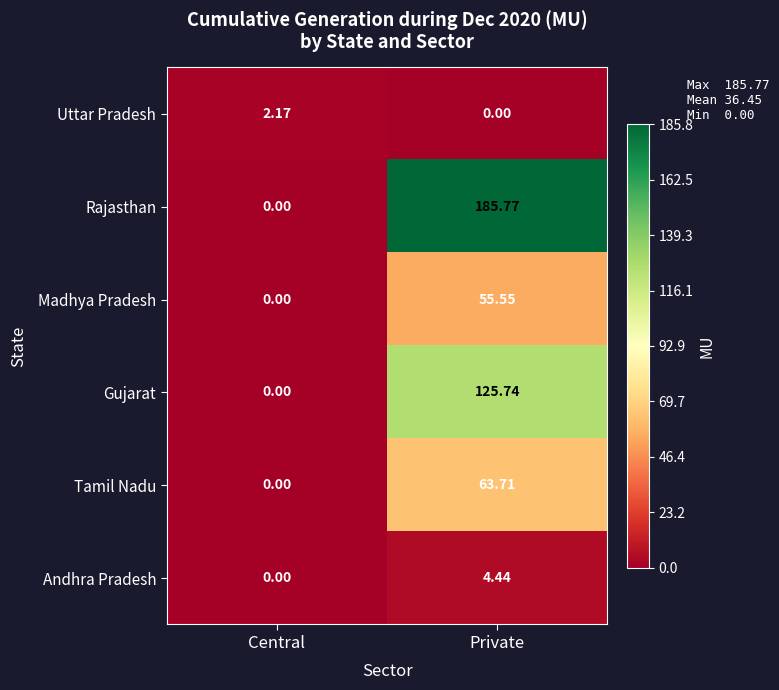

At which category is the sum across all series the highest?

Private